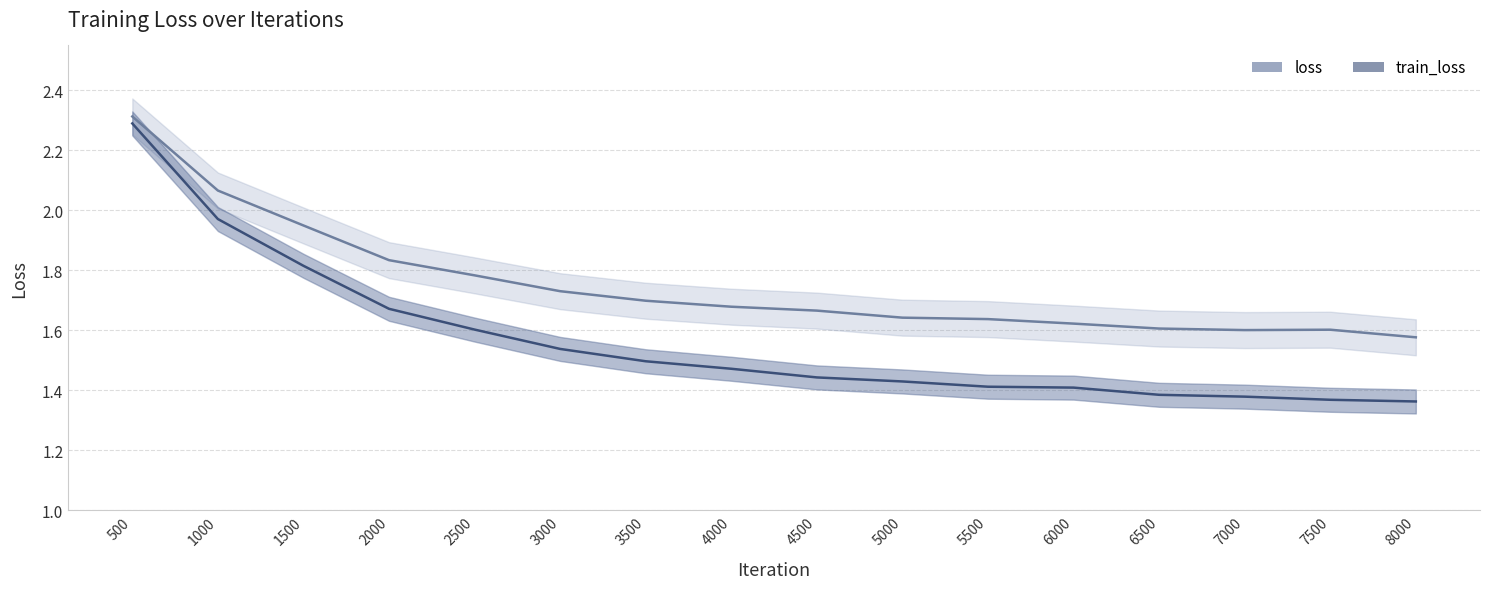

What is the difference between the train_loss values at 6500 and 2500?

0.2